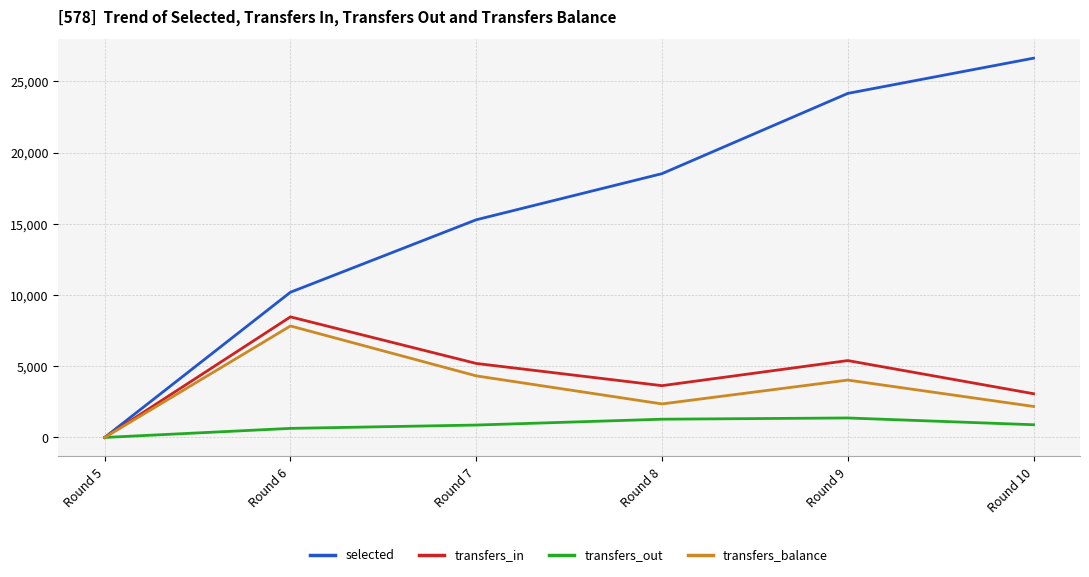

Which series has the largest total across all categories?

selected